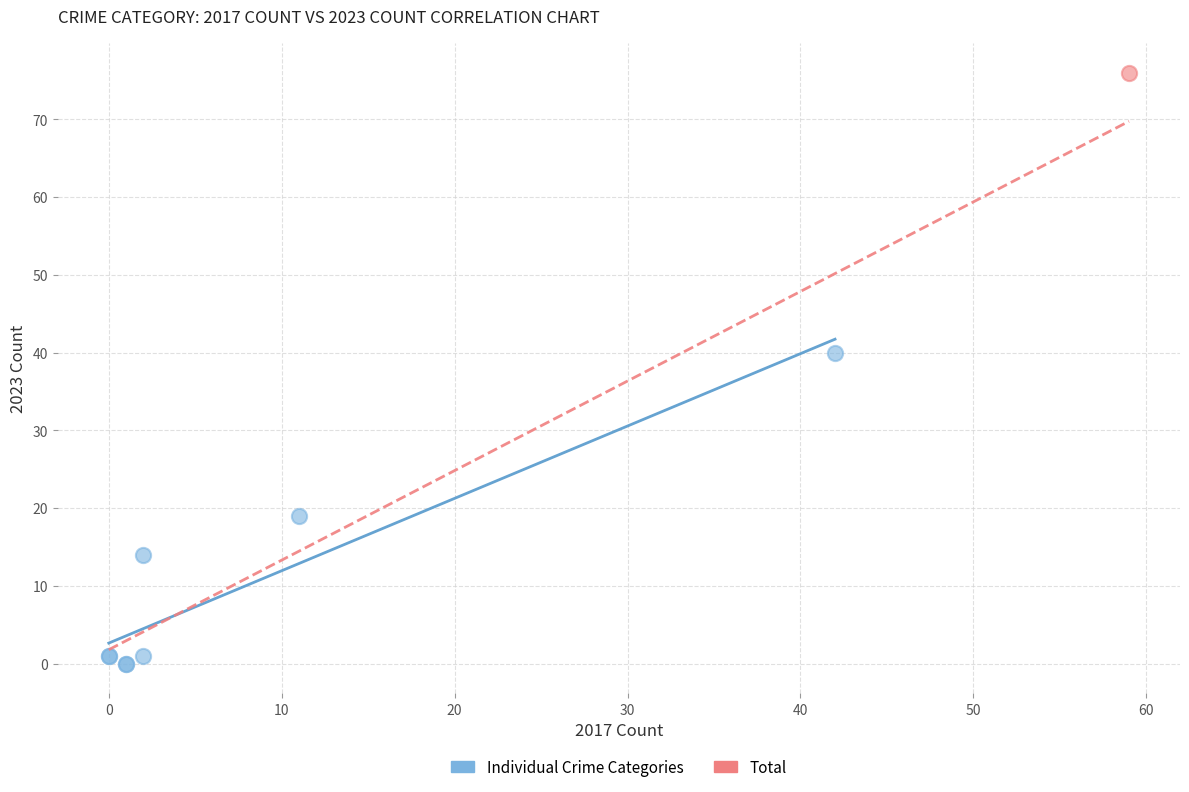

What are all the series names shown in the legend?

Individual Crime Categories, Total